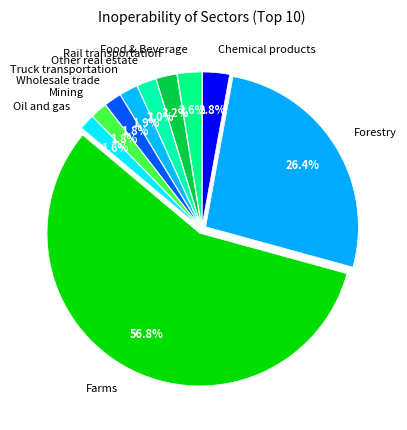

What is the total percentage of Wholesale trade and Farms?

58.7%